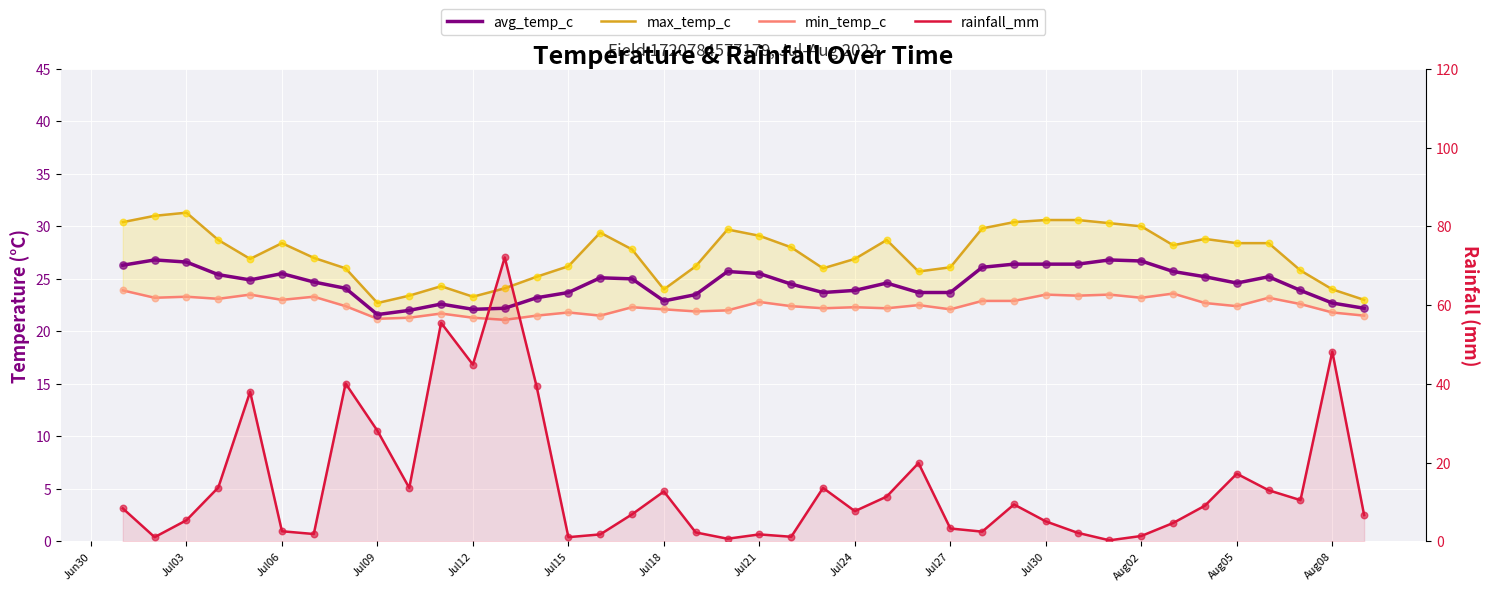

What is the total value across all series at Jul27?

75.2